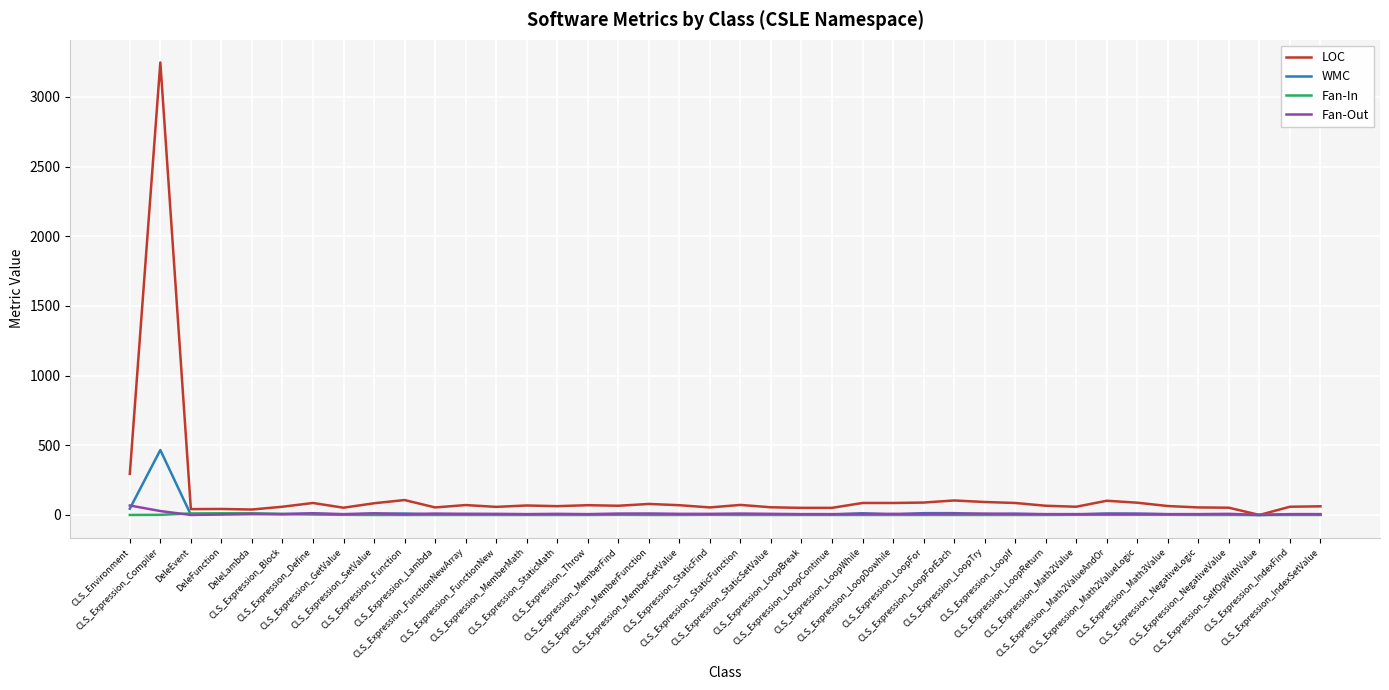

Which series has the largest range (max minus min)?

LOC